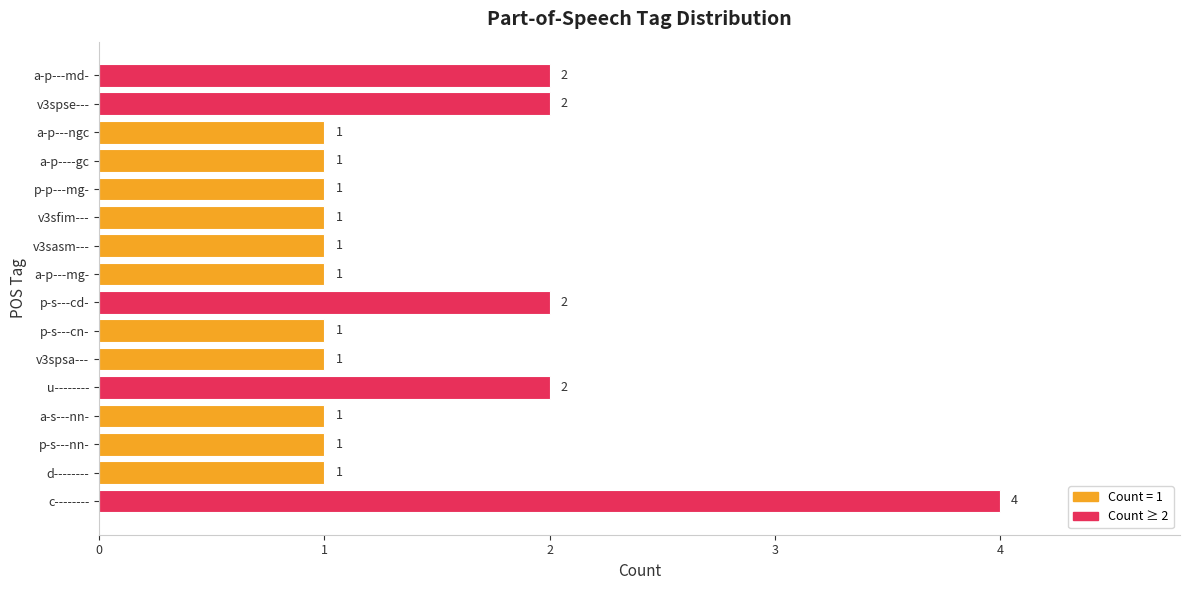

The value at v3spsa--- is 0. True or false?

False